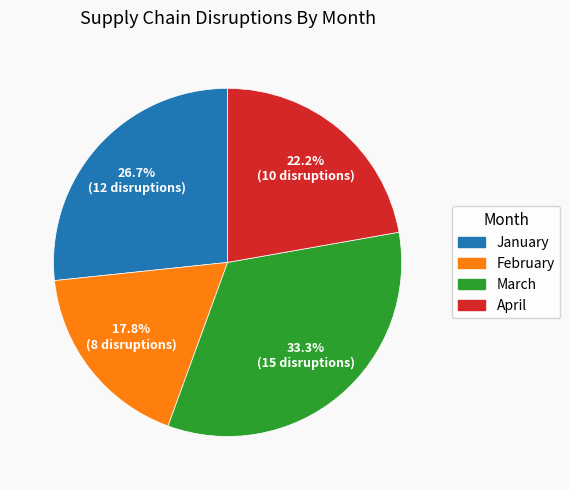

Which has a higher value, March or April?

March